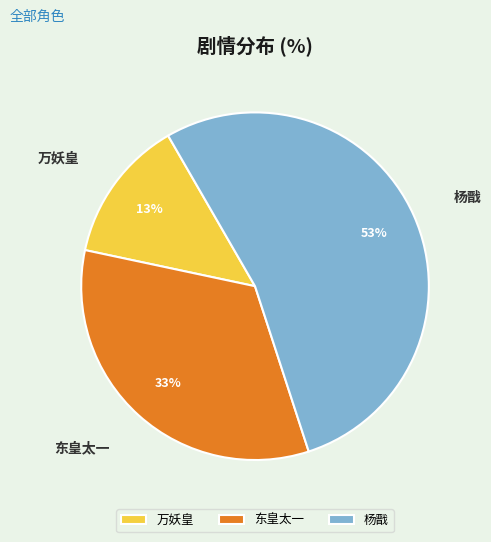

To the nearest percent, what is the average slice percentage?

33%